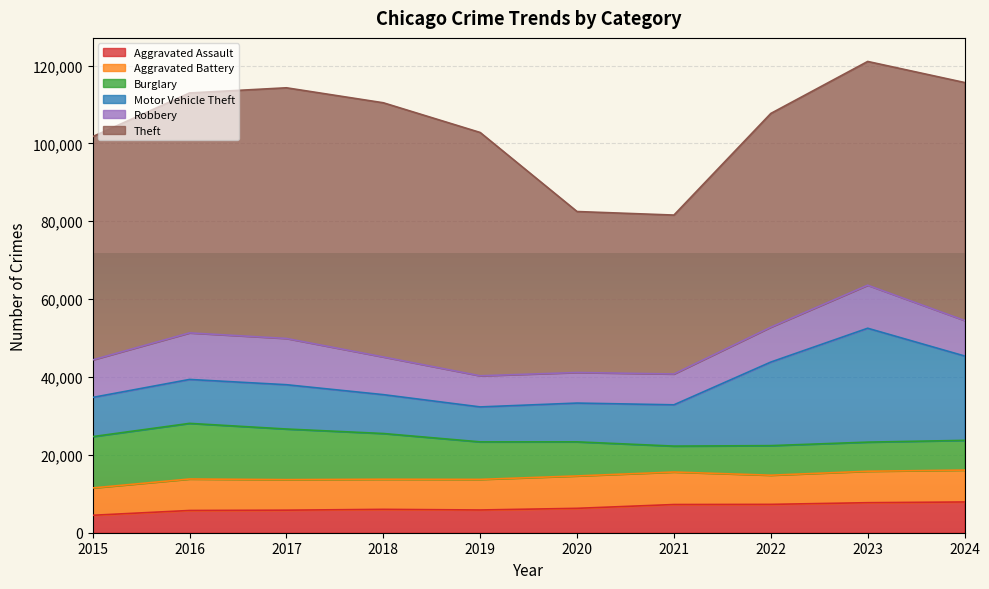

How many interior local valleys does the Burglary series have?

2